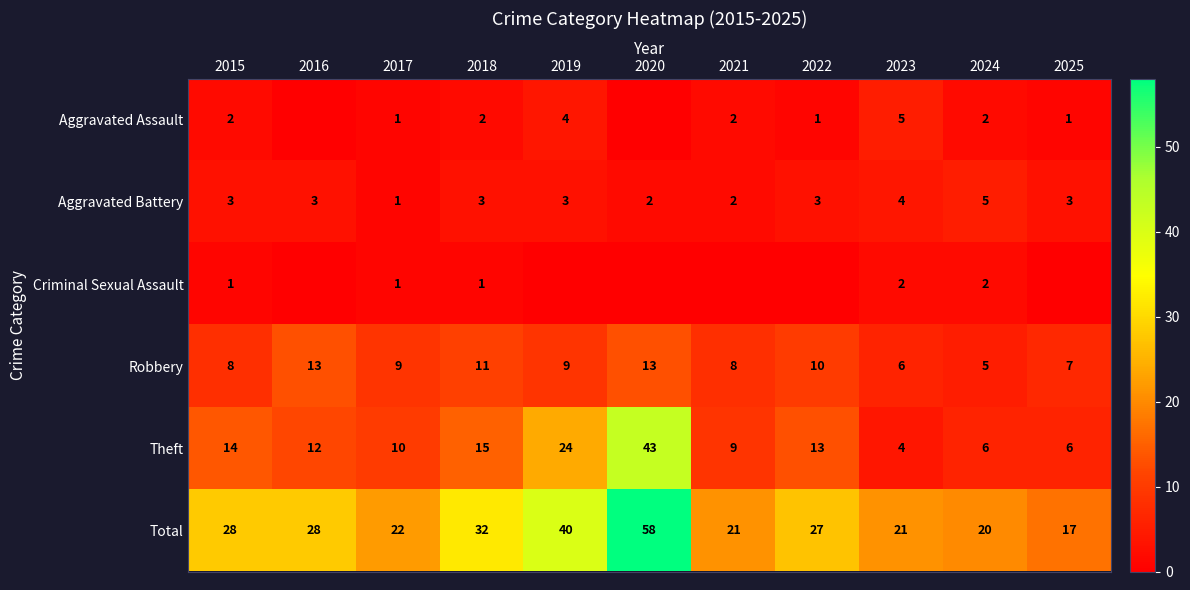

What is the difference between the maximum and minimum values in the Aggravated Battery series?

4